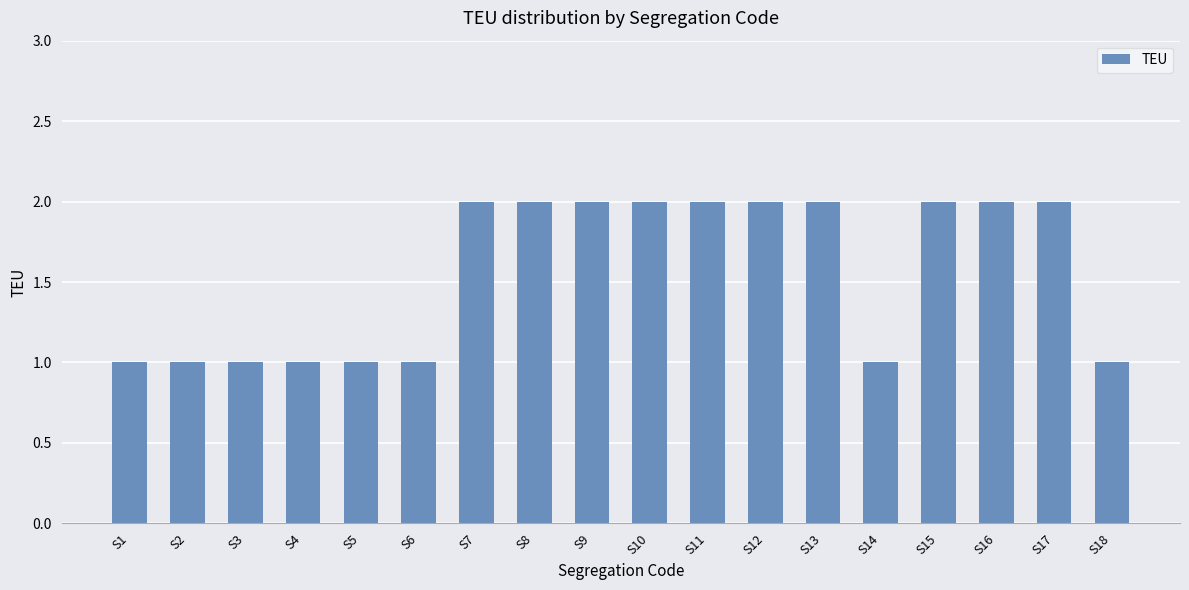

What is the minimum value shown in the chart?

1